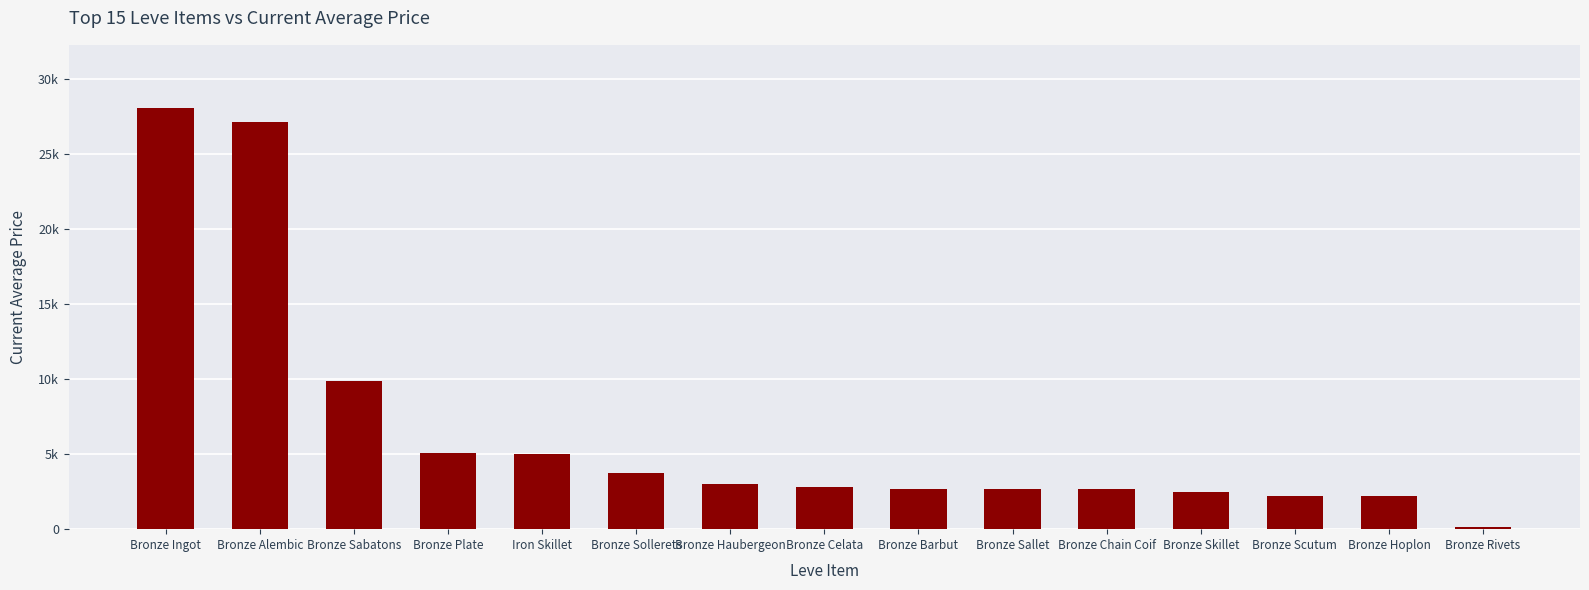

The chart shows a value of 4304.3 at Bronze Sabatons. True or false?

False